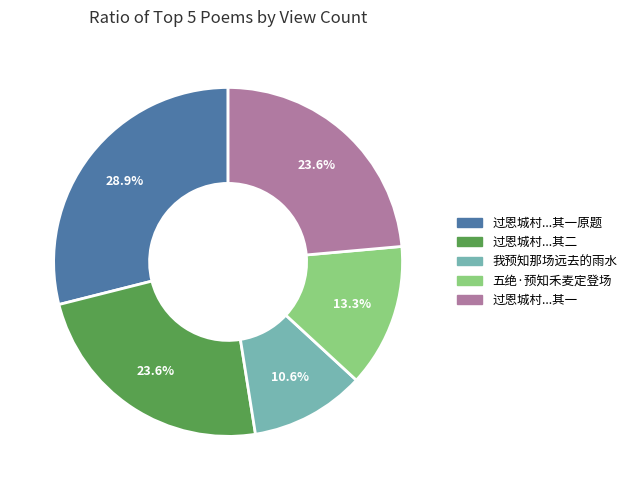

How much of the chart is everything except 过恩城村...其一原题?

71.1%